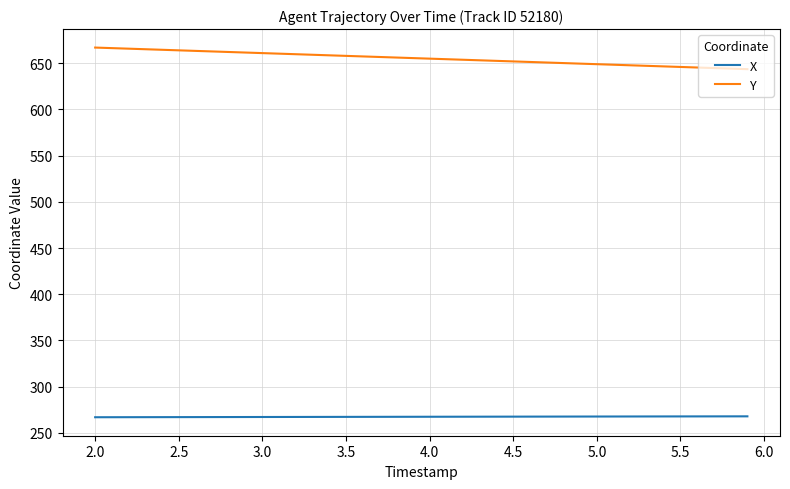

Which series has the largest range (max minus min)?

Y